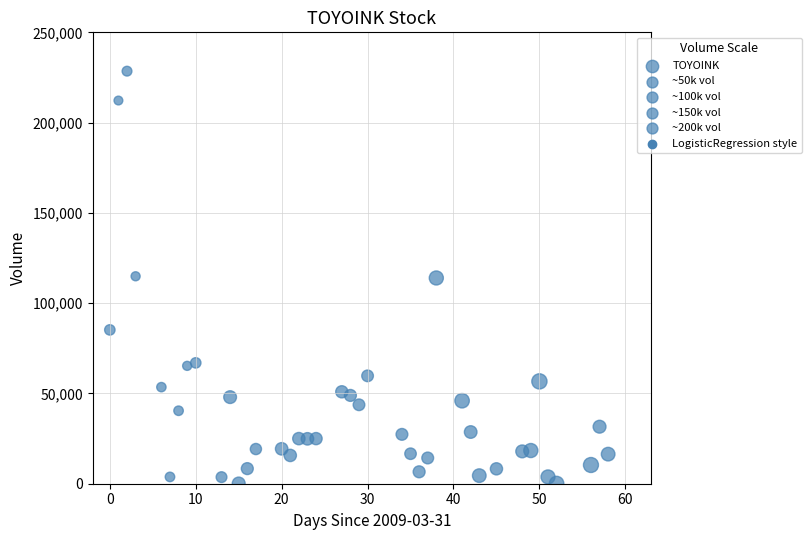

What is the range of Y values (max minus min)?

228377